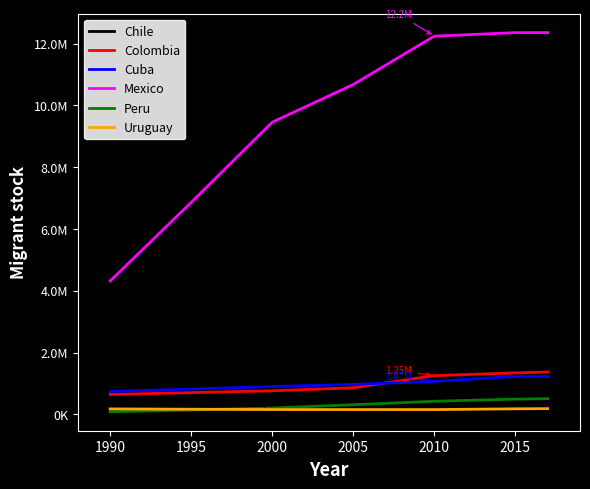

True or false: Mexico has more than 1 interior local peaks.

False